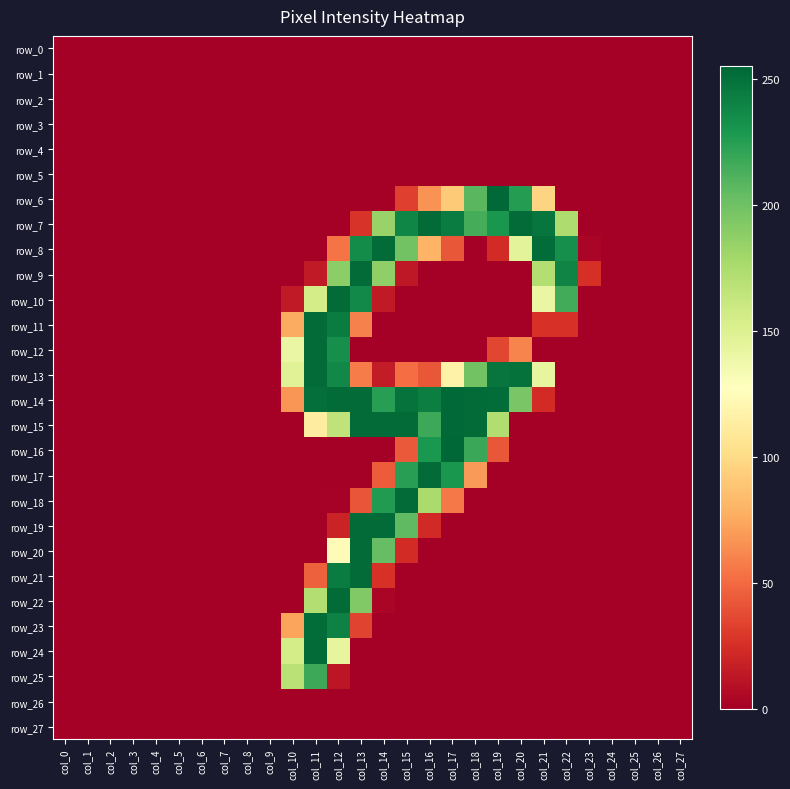

Between col_5 and col_15, which series saw the biggest shift?

row_15